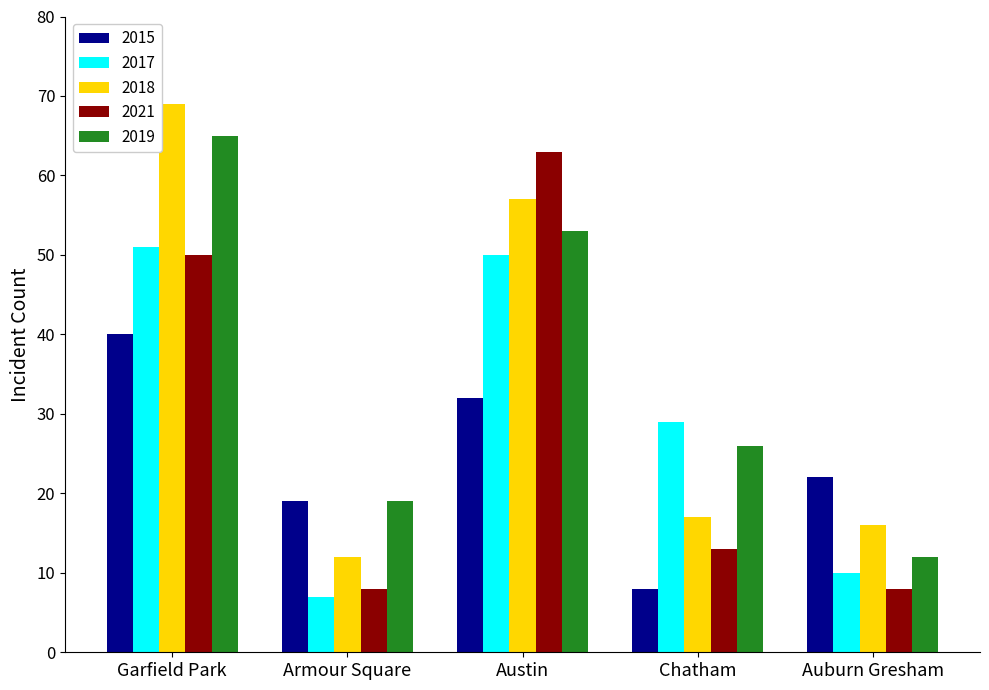

Rank the categories by 2015 value from lowest to highest.

Chatham, Armour Square, Auburn Gresham, Austin, Garfield Park